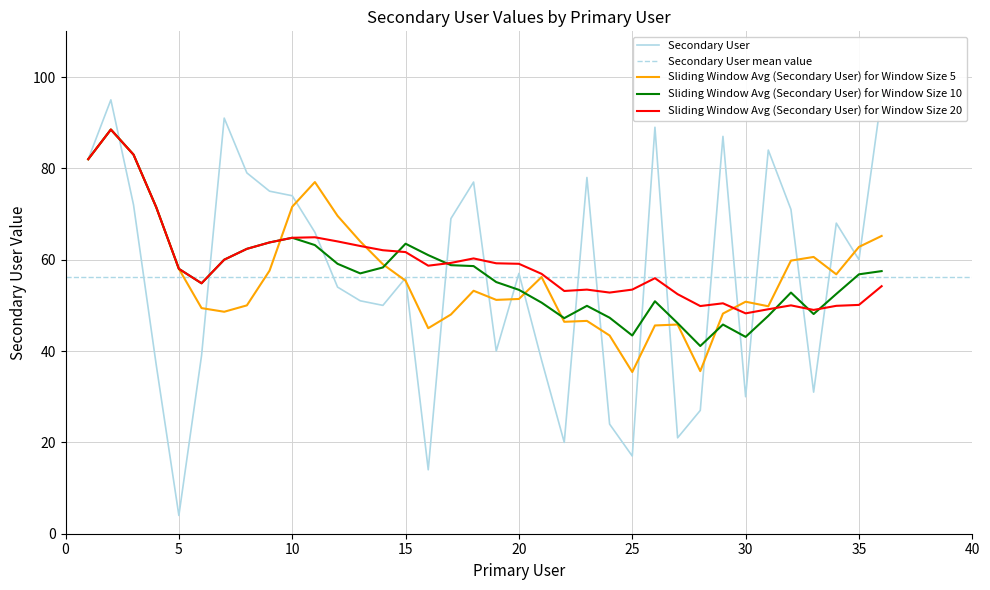

At which category does the chart reach its peak across all series?

36